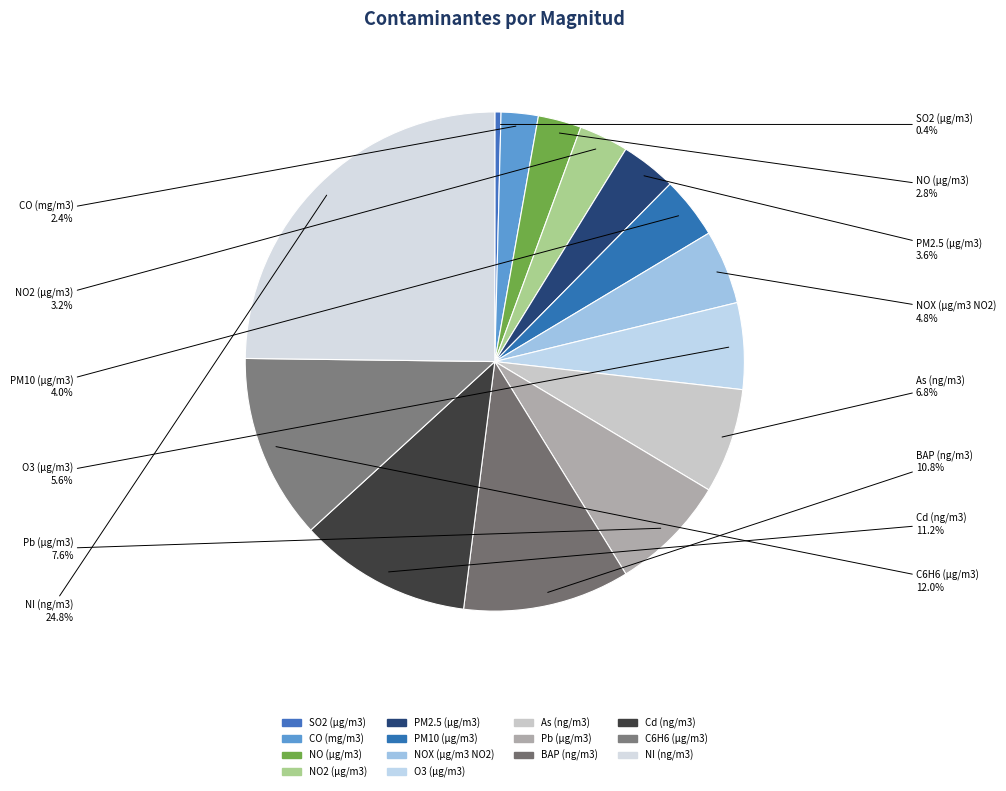

Which category has the smallest portion of the pie?

SO2 (µg/m3)